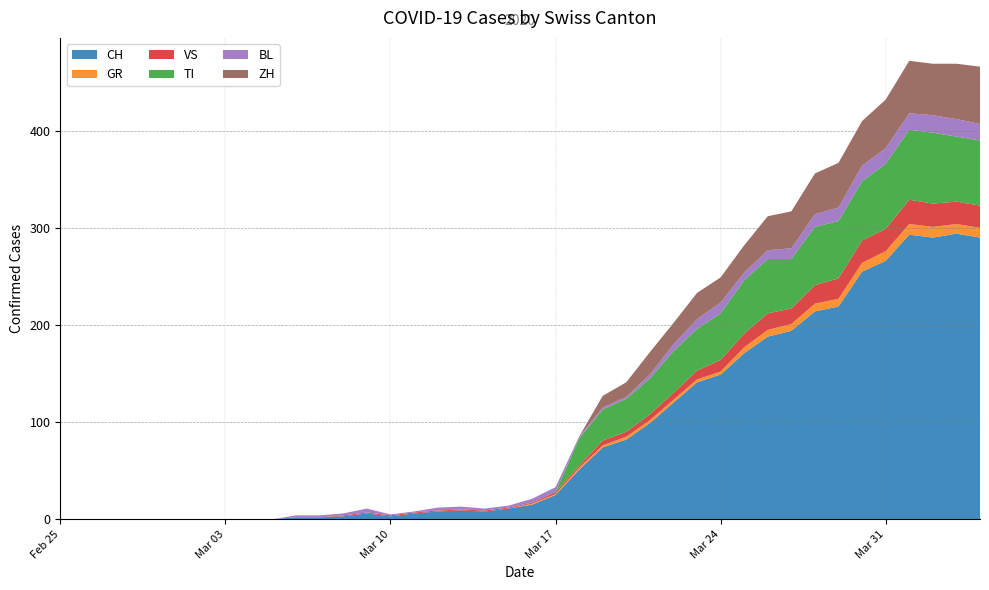

Reading left to right, extract all data points from this chart.

CH: 0	0	0	0	0	0	0	0	0	0	2	2	3	6	3	6	8	9	8	11	15	25	51	74	82	99	120	141	149	171	188	194	214	219	255	266	293	290	294	290
GR: 0	0	0	0	0	0	0	0	0	0	0	0	0	0	0	0	0	0	0	0	1	1	2	2	3	3	3	3	3	6	7	7	8	8	9	10	11	11	10	10
VS: 0	0	0	0	0	0	0	0	0	0	0	0	1	1	1	1	1	1	1	1	1	2	2	5	5	6	7	9	12	14	17	16	19	21	23	23	25	24	23	23
TI: 0	0	0	0	0	0	0	0	0	0	0	0	0	0	0	0	0	0	0	0	0	0	28	32	34	37	43	43	48	55	56	51	60	59	61	67	72	73	67	67
BL: 0	0	0	0	0	0	0	0	0	0	2	2	2	4	1	1	3	3	2	2	4	5	2	2	2	4	7	10	11	8	9	11	13	14	16	16	17	18	18	17
ZH: 0	0	0	0	0	0	0	0	0	0	0	0	0	0	0	0	0	0	0	0	0	0	0	12	15	23	22	27	26	28	35	38	42	46	46	50	54	53	57	59